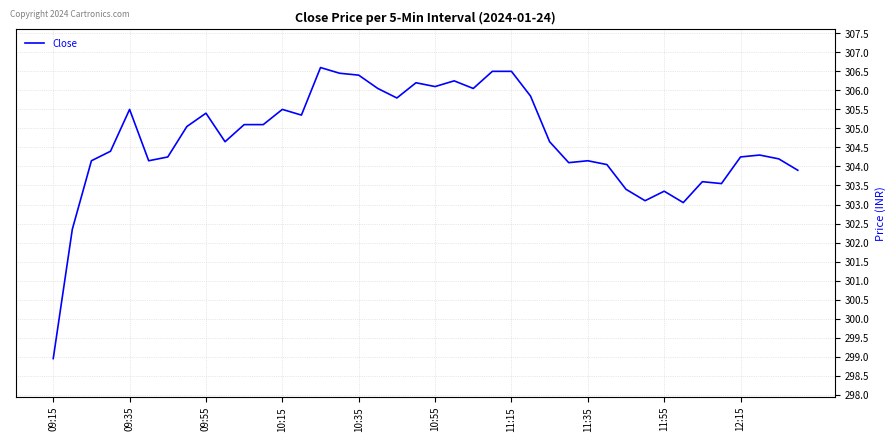

What is the maximum value shown in the chart?

306.6